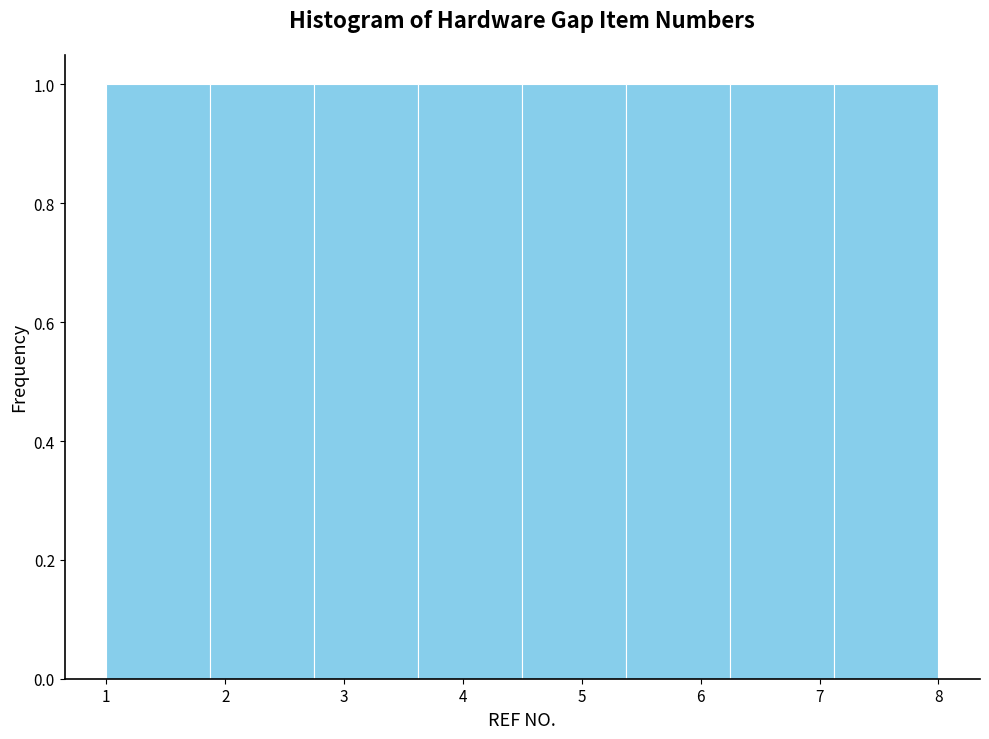

What is the height of the bar covering 3.6 to 4.5 on the x-axis? Neither the bar edges nor the heights are printed on the chart, so give them approximately, as read against the axes.

1